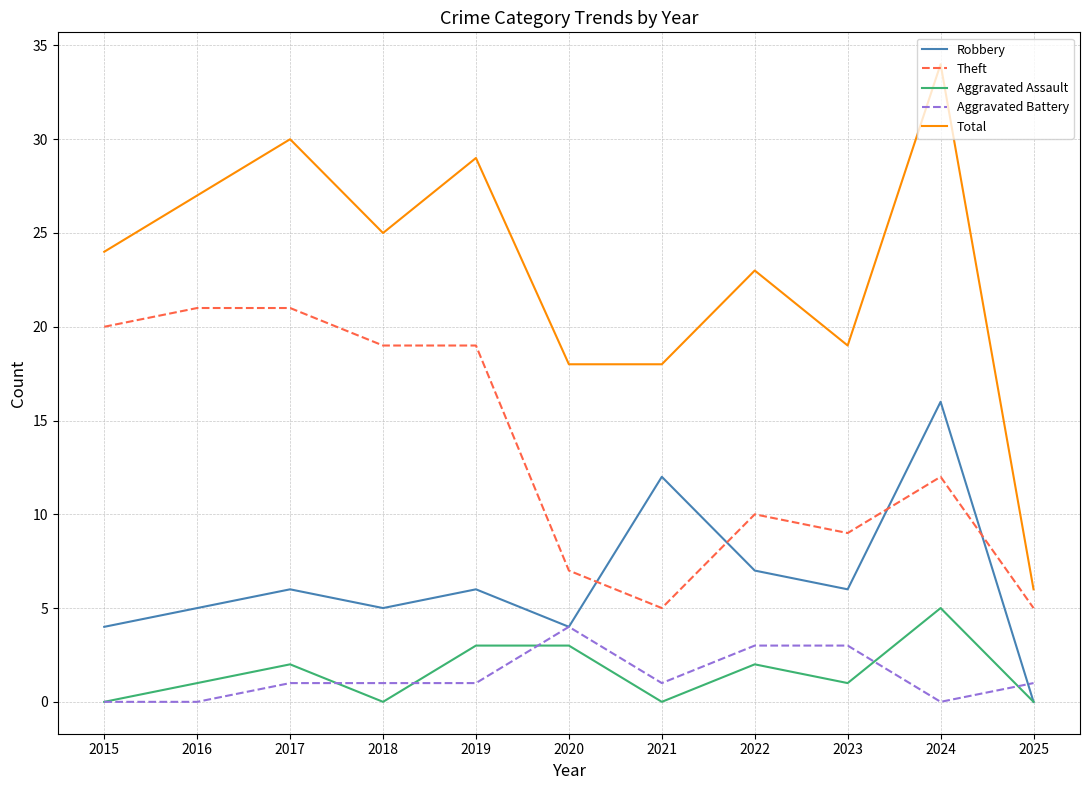

Count the Aggravated Assault values in the range 0 to 3.

10